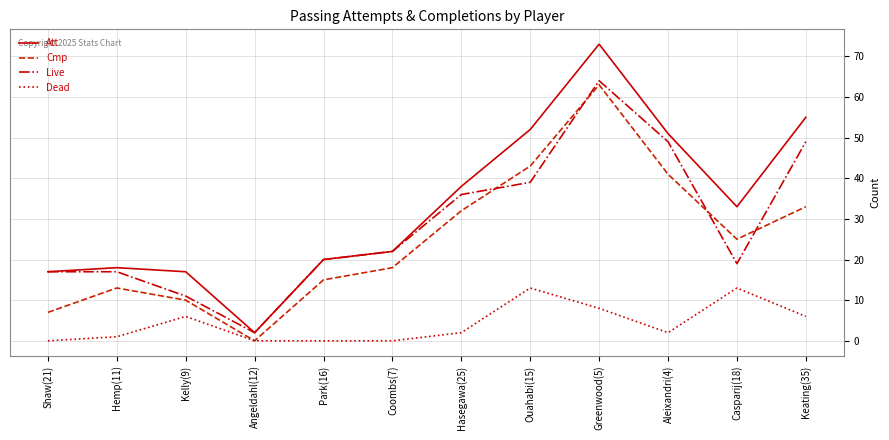

Where does the Att series first go above 33?

Hasegawa(25)